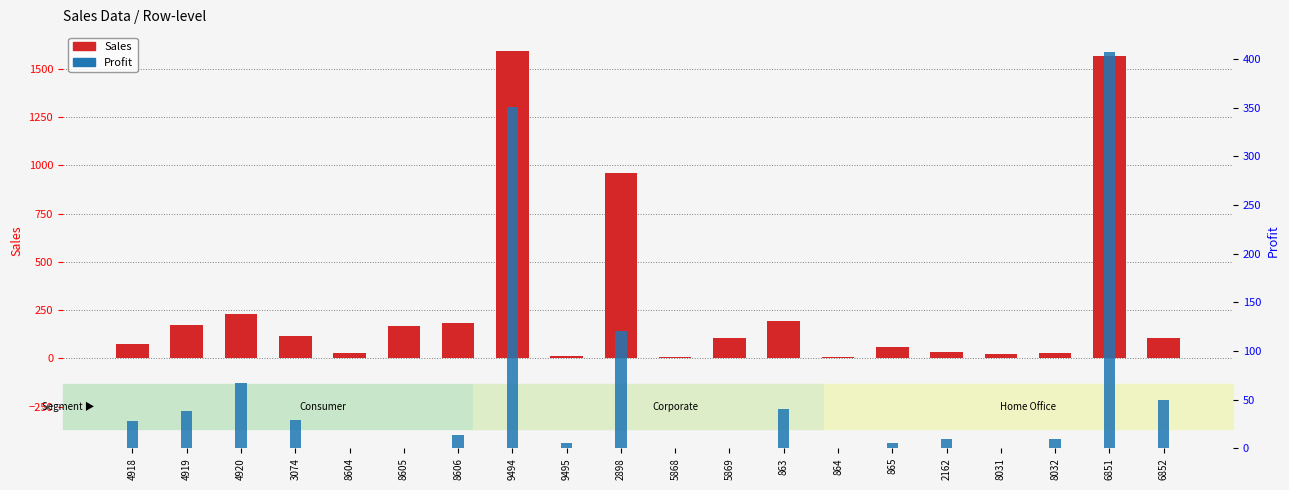

What is the label of the 16th bar from the right?

8604